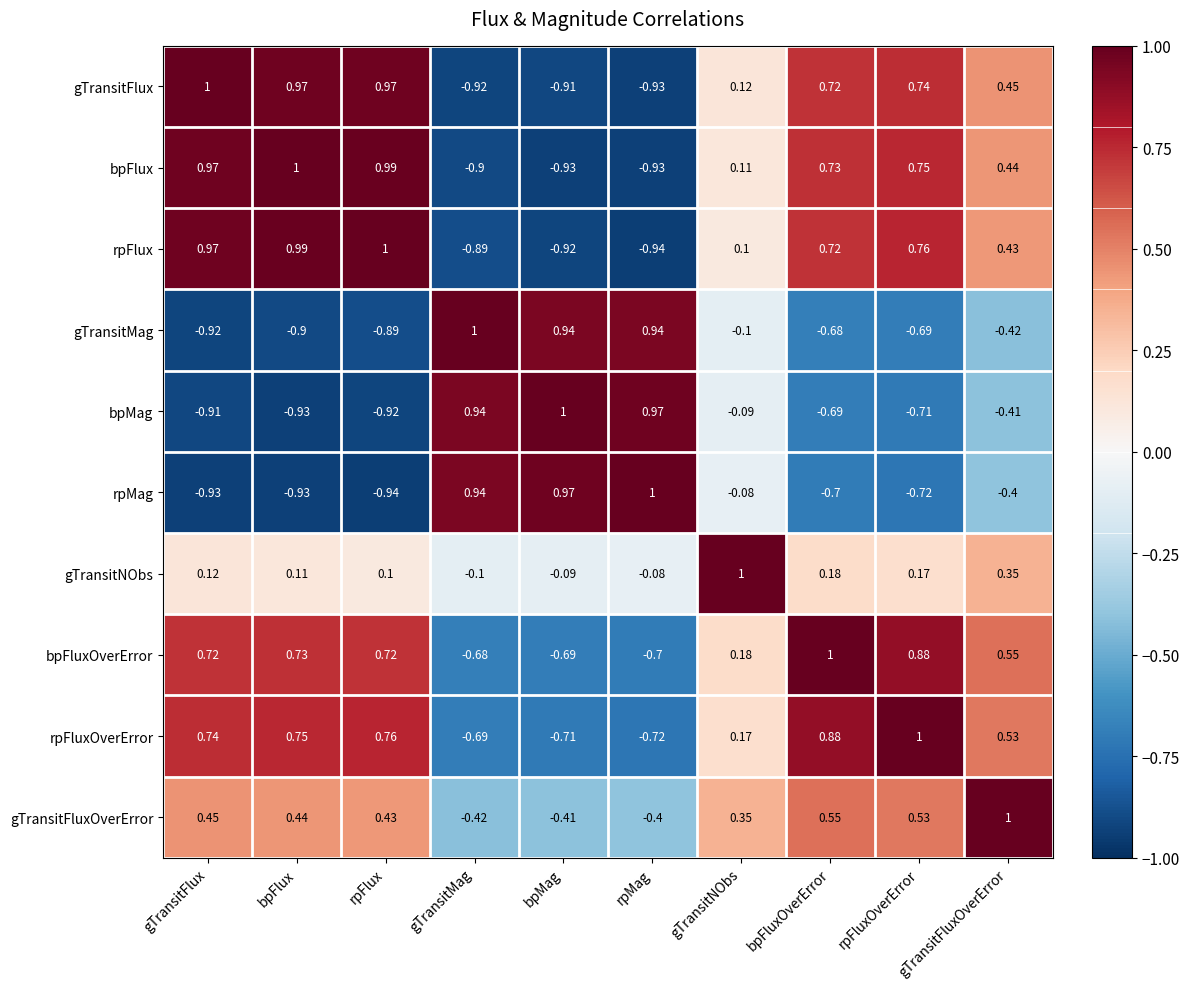

Rank the categories by gTransitFluxOverError value from lowest to highest.

gTransitMag, bpMag, rpMag, gTransitNObs, rpFlux, bpFlux, gTransitFlux, rpFluxOverError, bpFluxOverError, gTransitFluxOverError